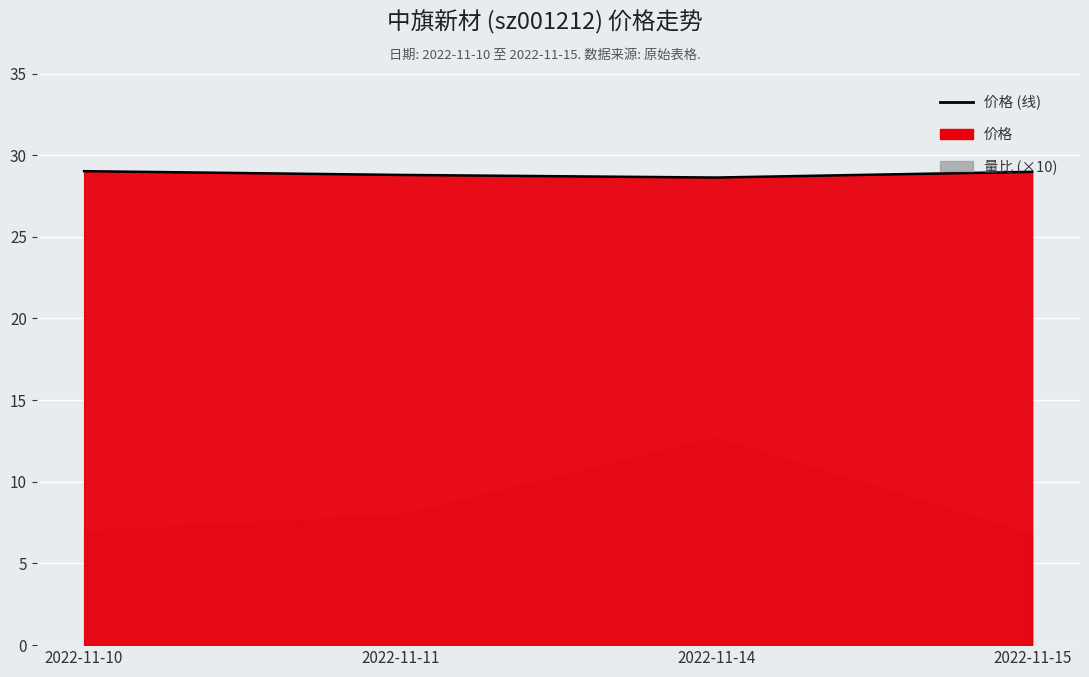

What is the sum of the values at 2022-11-15 and 2022-11-11?

57.8